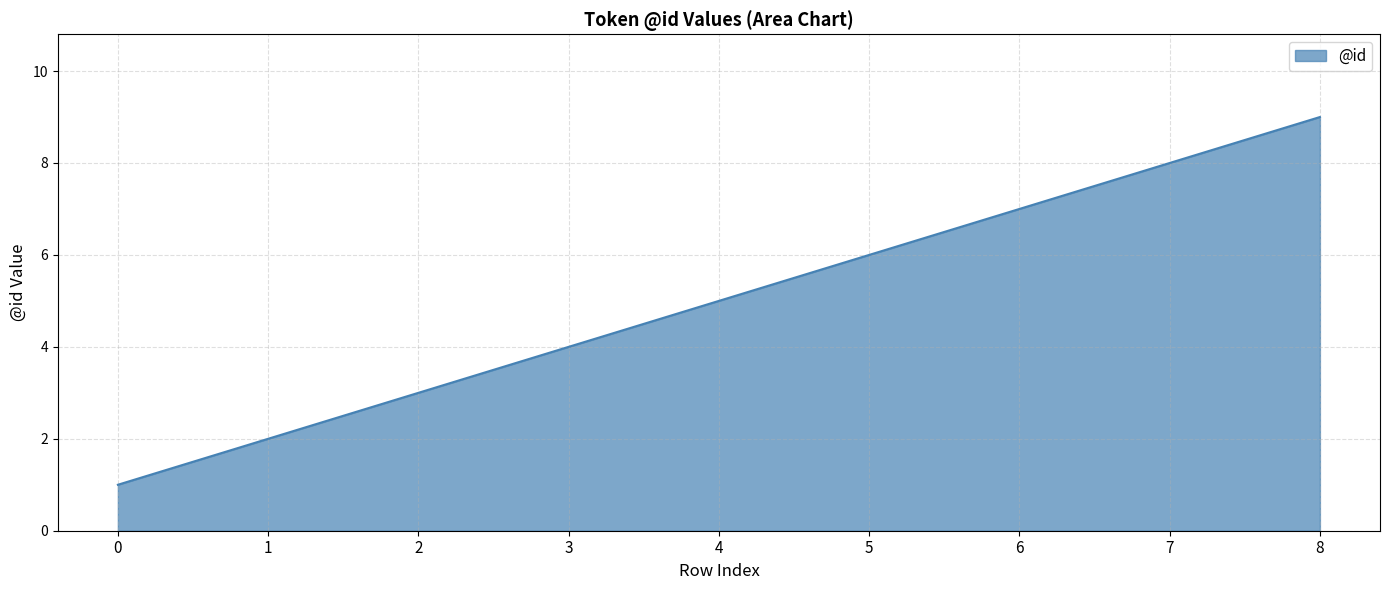

List the labels in order of value, largest first.

8, 7, 6, 5, 4, 3, 2, 1, 0